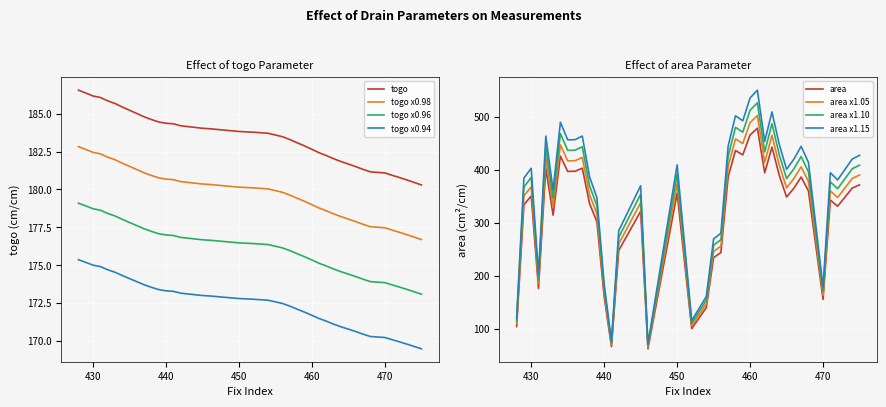

What is the highest value of the togo x0.96 series?

179.1